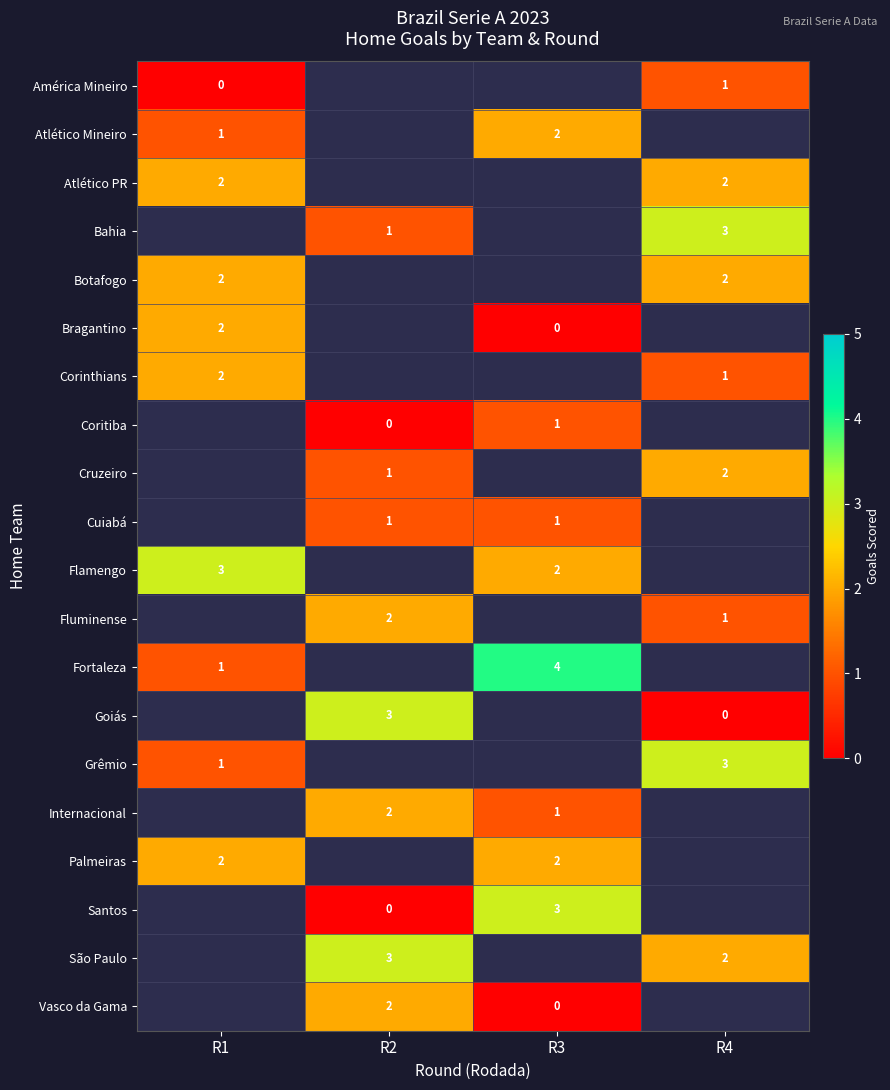

The value of Internacional at R2 is 3. True or false?

False